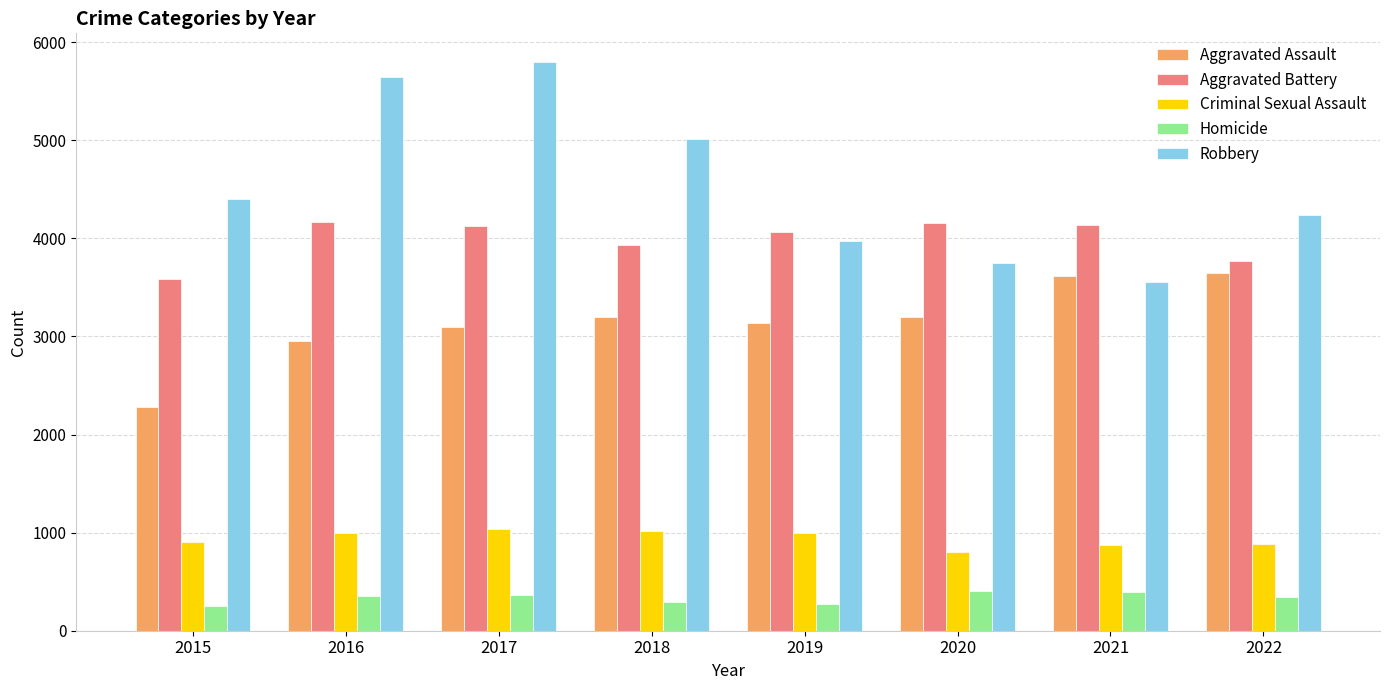

What is the difference between the second highest and second lowest values in the Robbery series?

1896